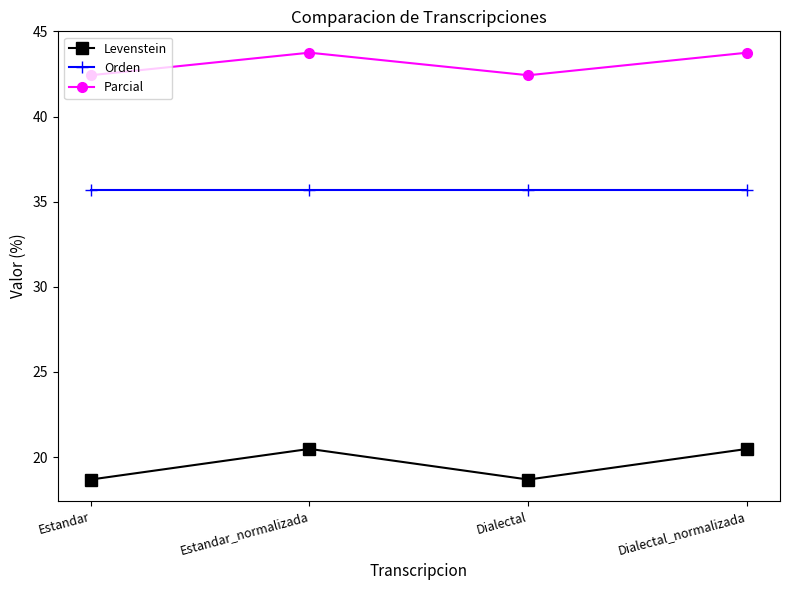

Rank the series by their maximum value, from lowest to highest.

Levenstein, Orden, Parcial